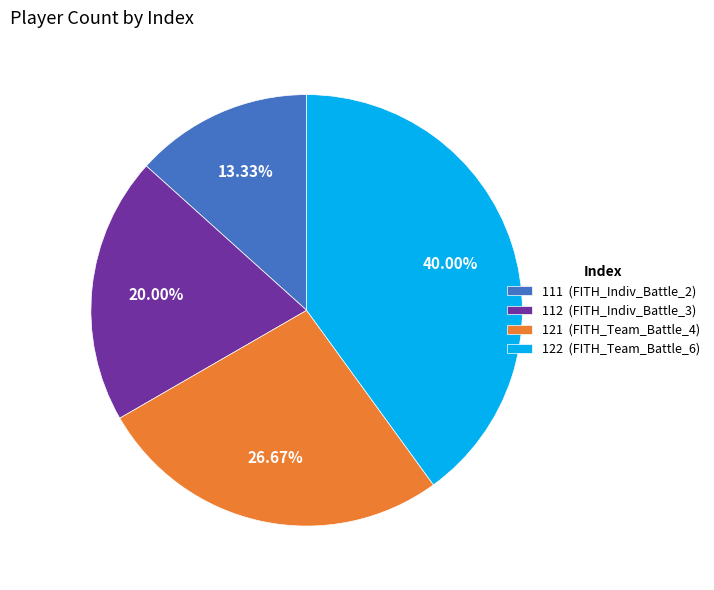

The 112 slice represents 20% of the pie. True or false?

True